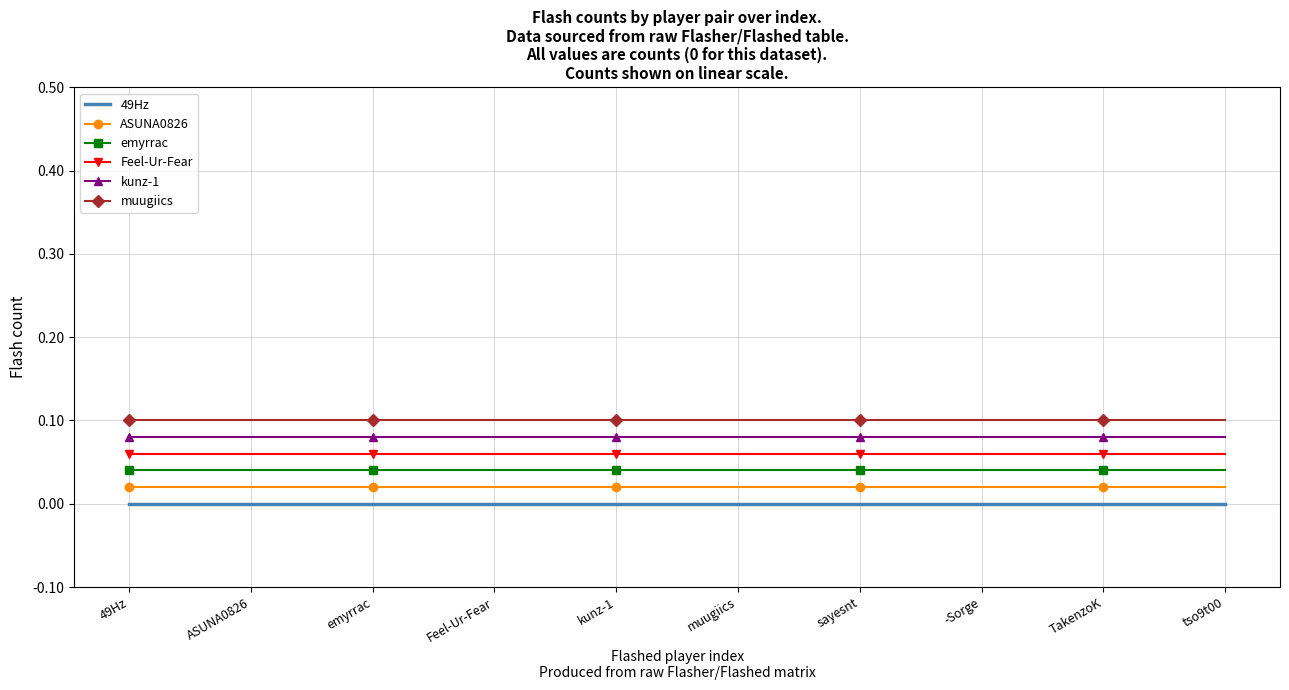

At which category is the sum across all series the highest?

49Hz